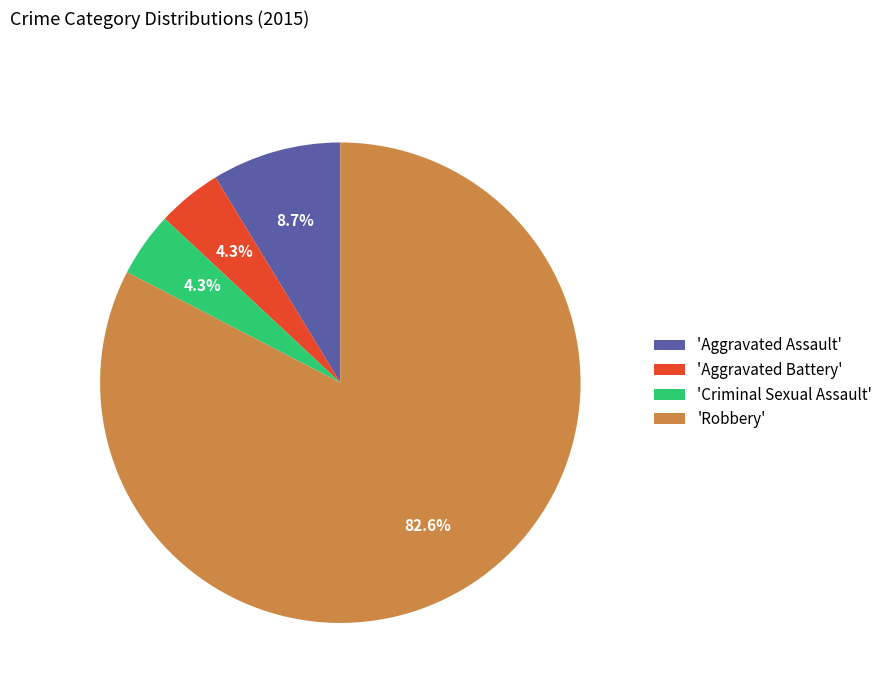

Which slice represents more than half of the pie?

'Robbery'